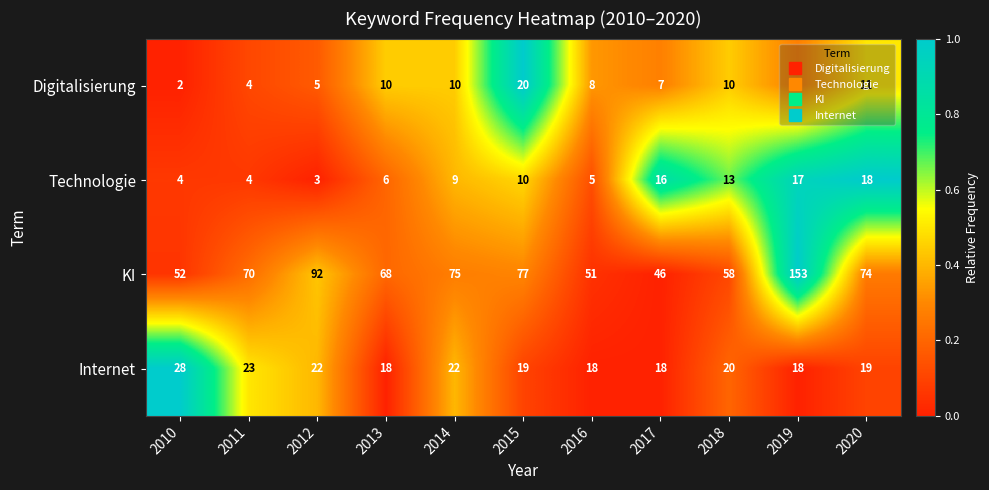

At which label is KI closest to 99?

2012